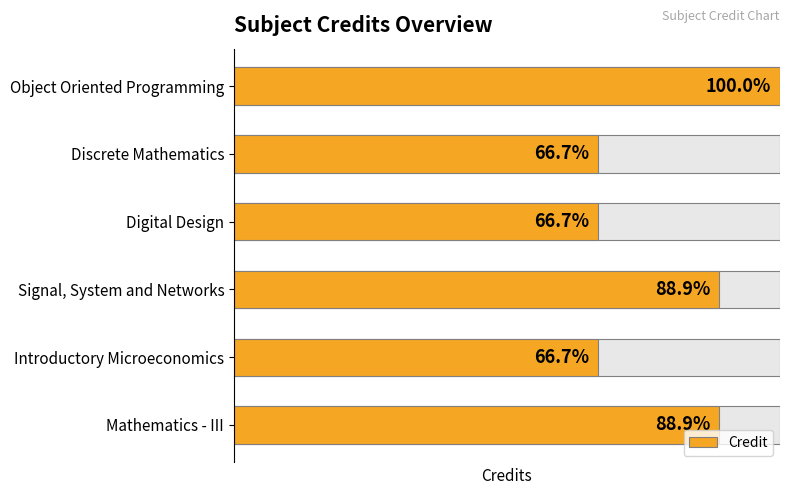

Reading left to right, transcribe all the data shown in this chart.

9	6	6	8	6	8